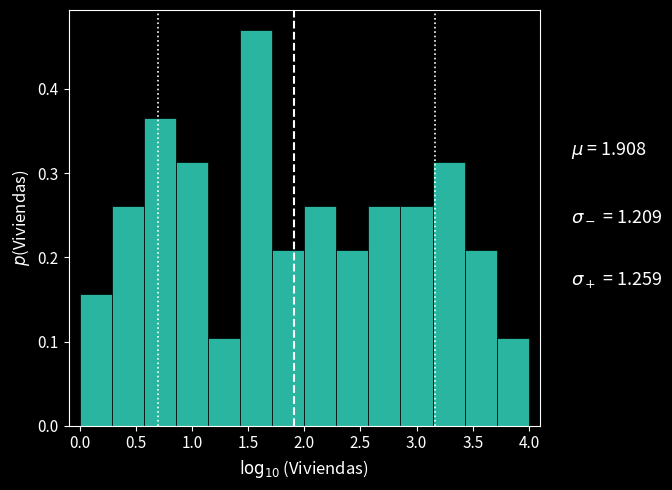

What is the height of the bar covering 0.85 to 1.15 on the x-axis? Neither the bar edges nor the heights are printed on the chart, so give them approximately, as read against the axes.

0.31